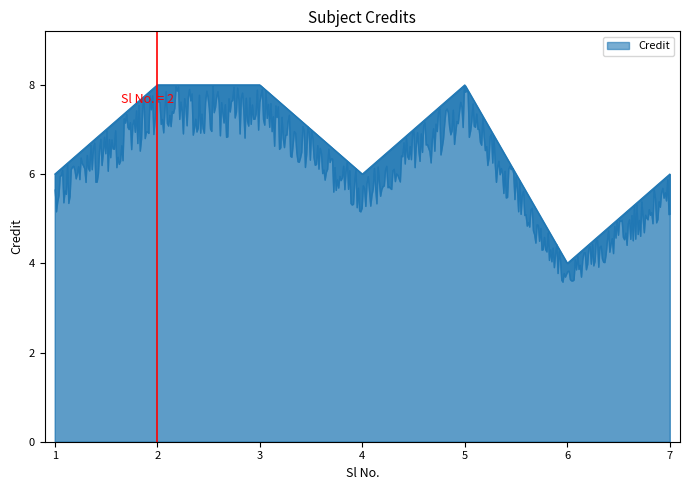

What is the approximate value at 2?

8